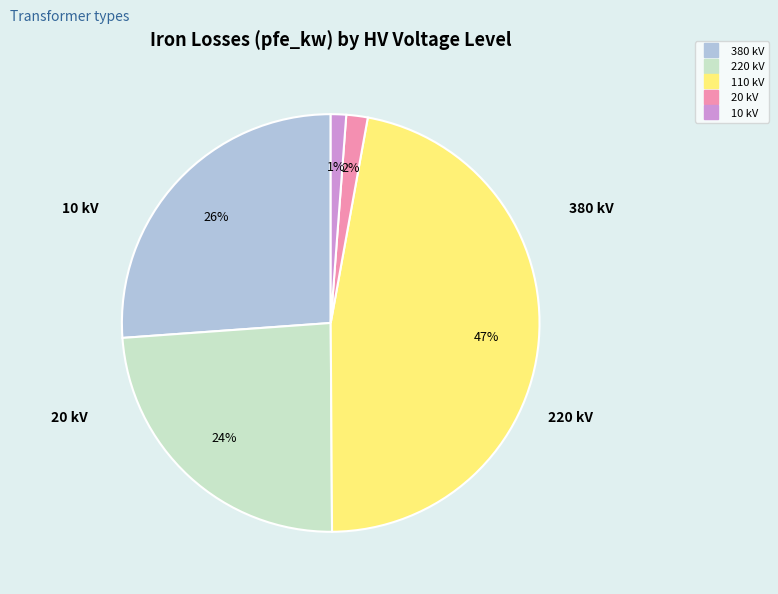

To the nearest percent, what is the average slice percentage?

20%